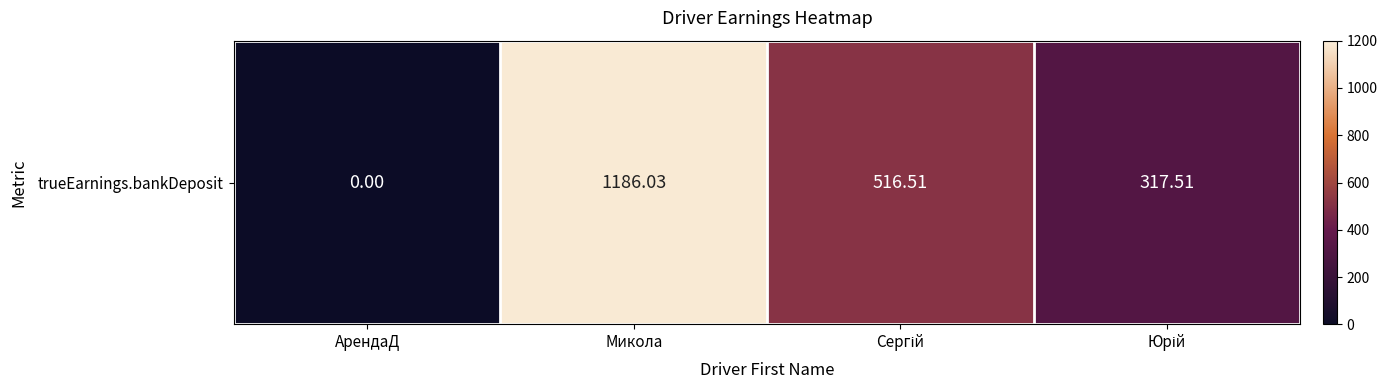

True or false: the data shows 443.7 at Юрій.

False